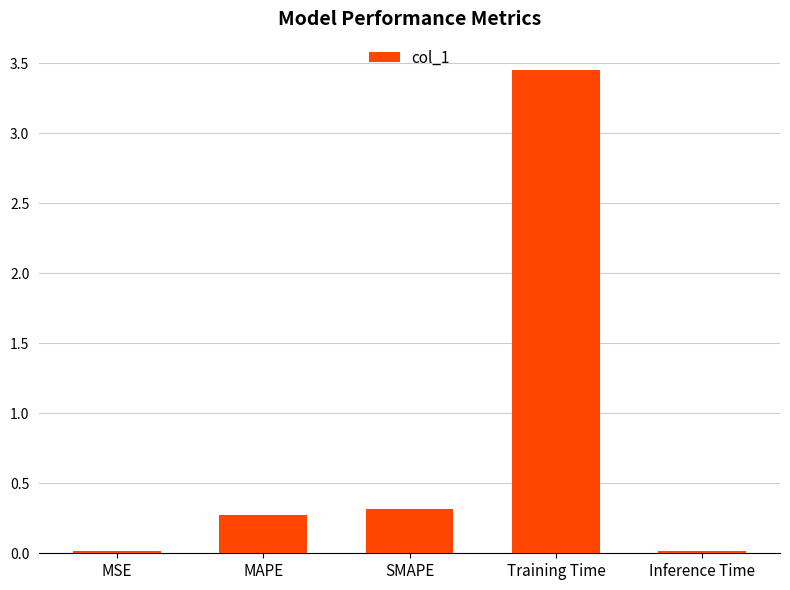

What is the label of the 5th bar from the left?

Inference Time